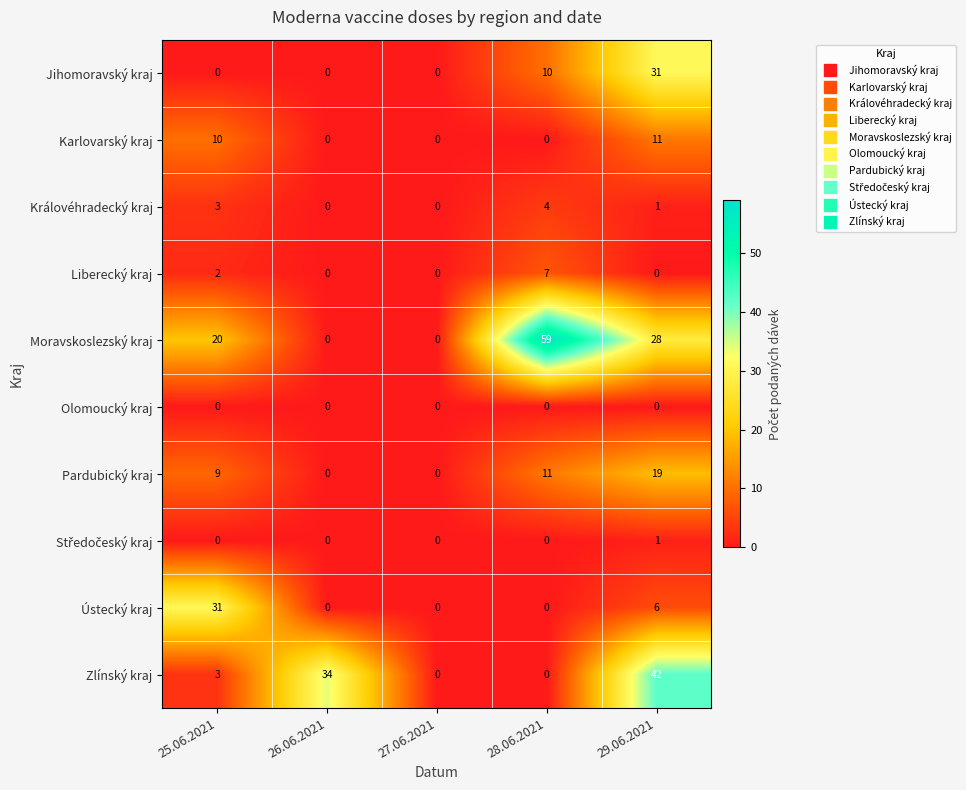

At which category is the sum across all series the highest?

29.06.2021